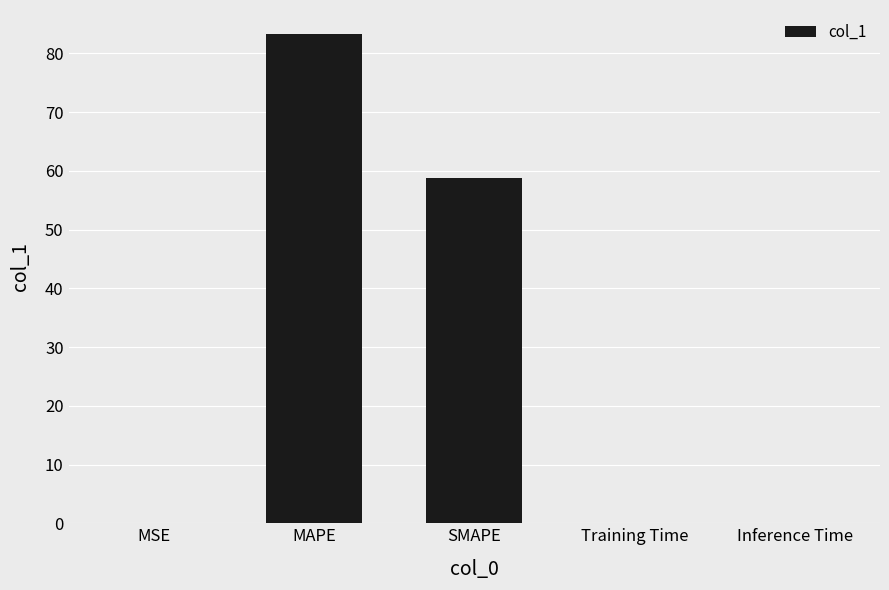

Are the bars grouped side by side (vs. stacked)?

No